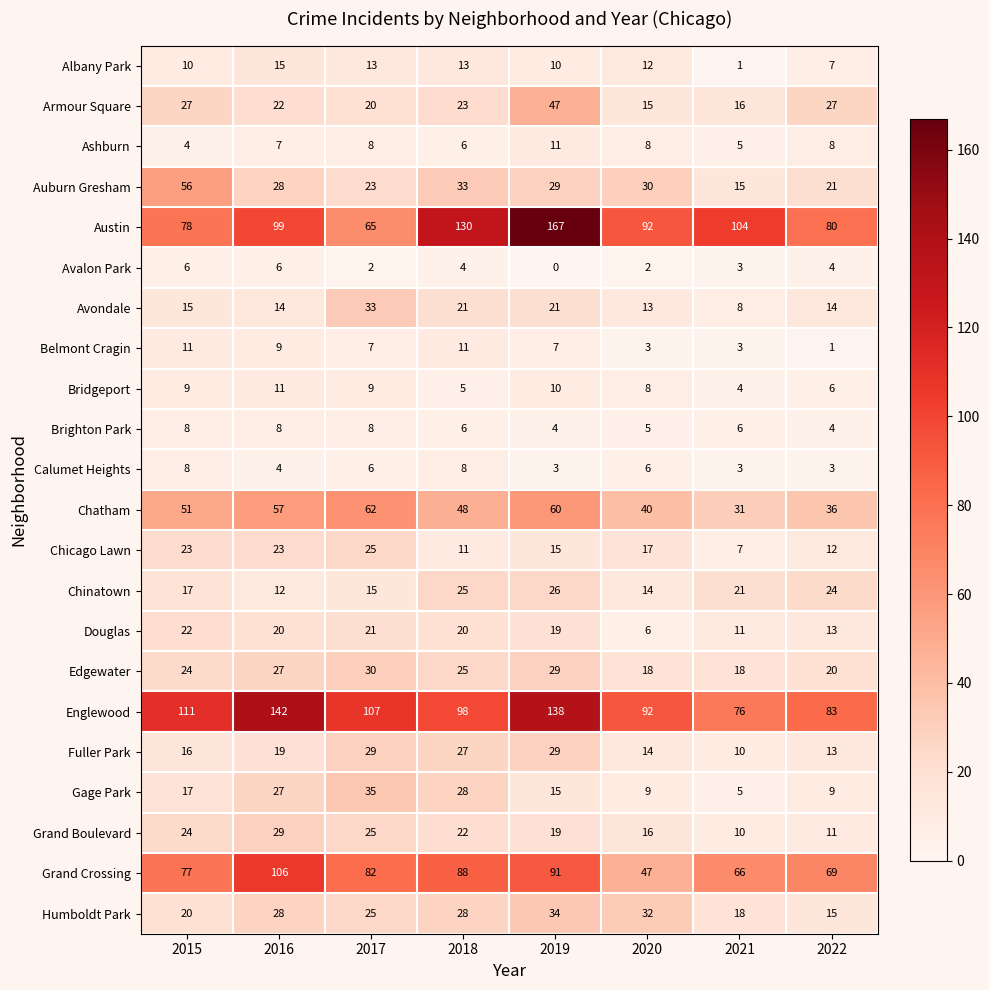

Which series has the largest total across all categories?

Englewood